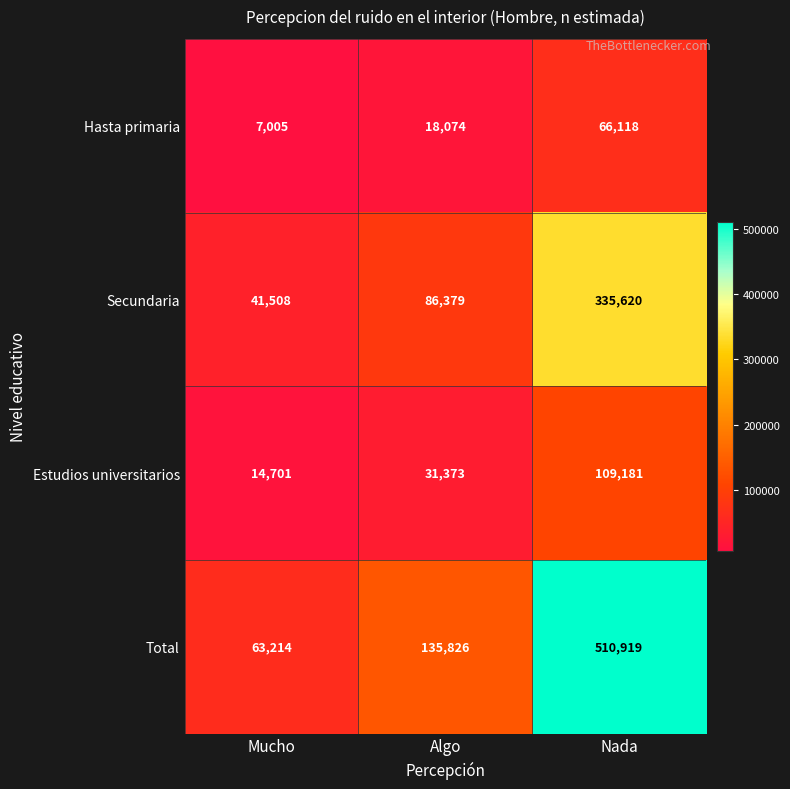

Which category has the highest value across all series?

Nada